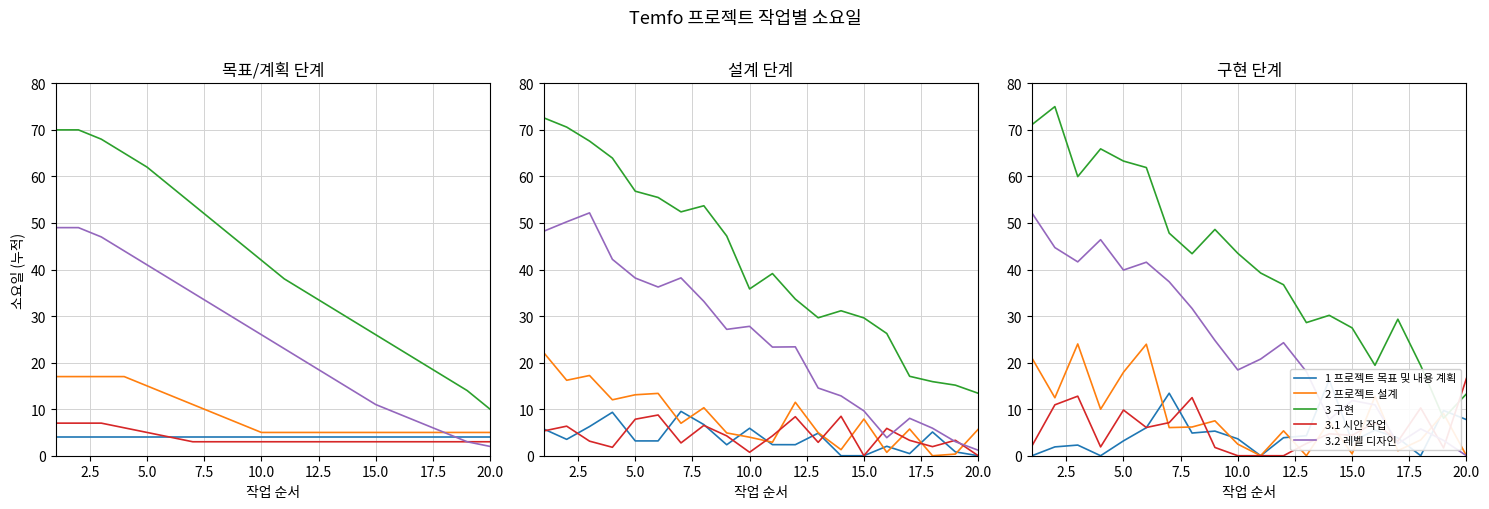

How many interior local peaks does the 3.2 레벨 디자인 series have?

5